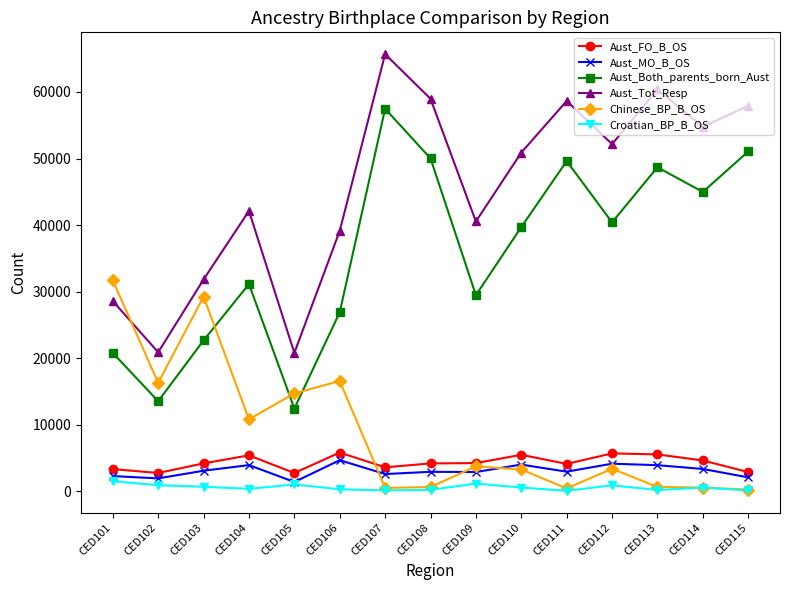

Is it true that Aust_Both_parents_born_Aust equals 26906 at CED106?

True